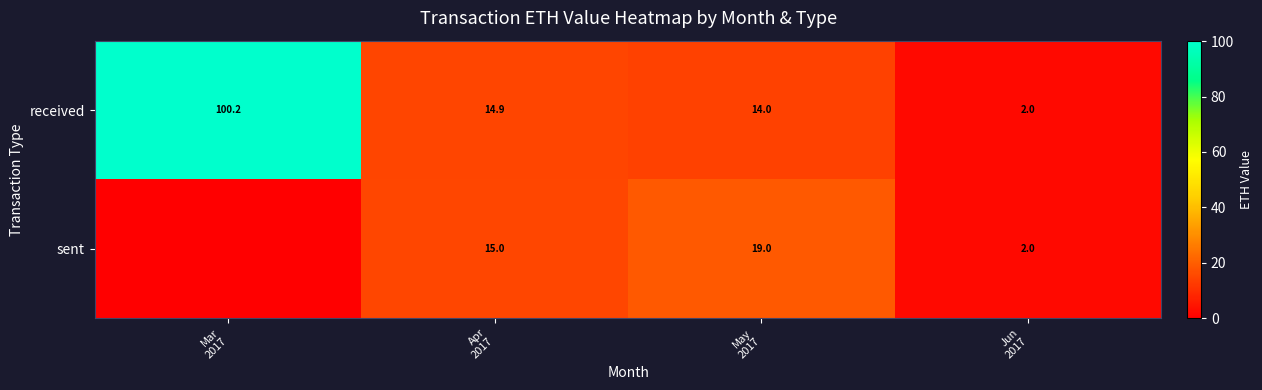

What is the maximum value for received?

100.2